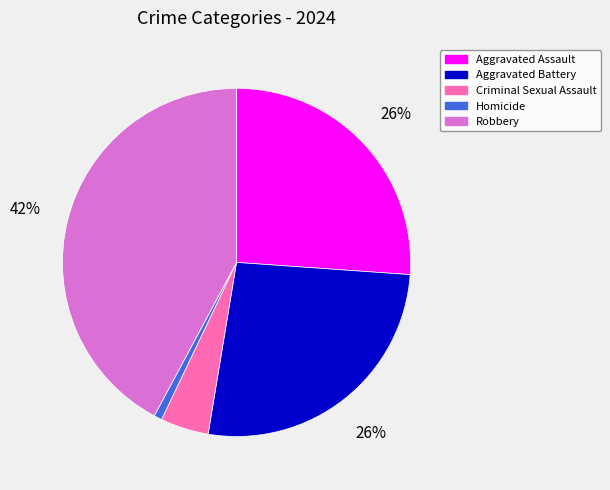

Count the number of slices in the pie.

5